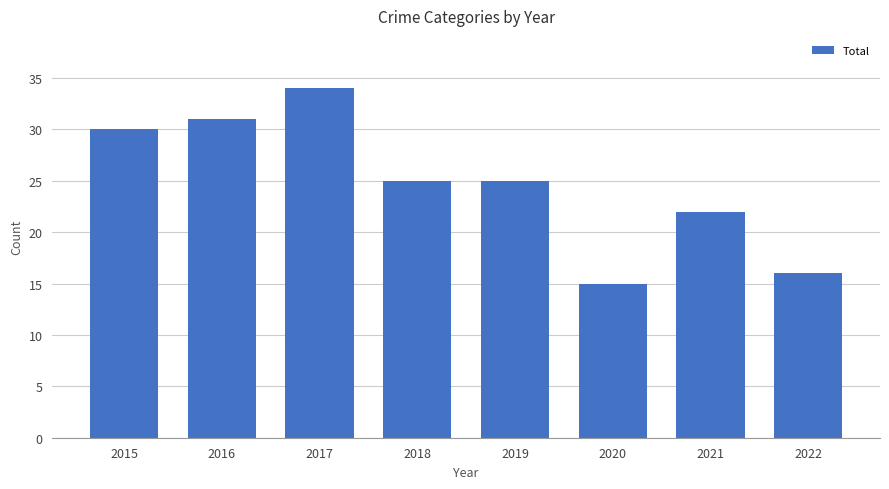

What is the minimum value shown in the chart?

15